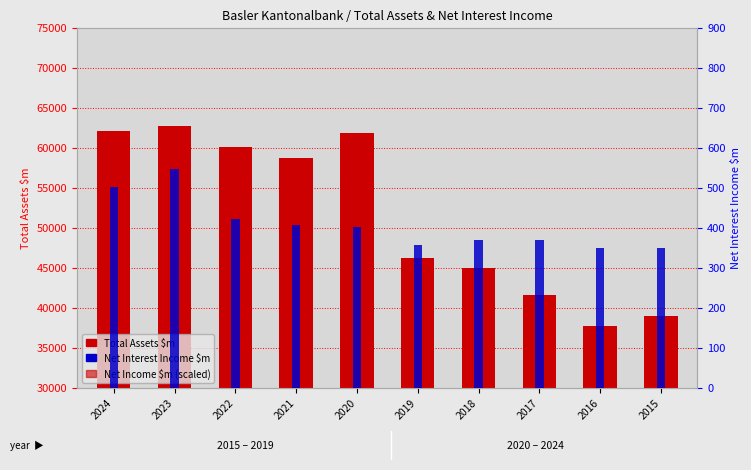

At 2016, list the series in order from largest to smallest.

Total Assets $m, Net Income $m (×80), Net Interest Income $m